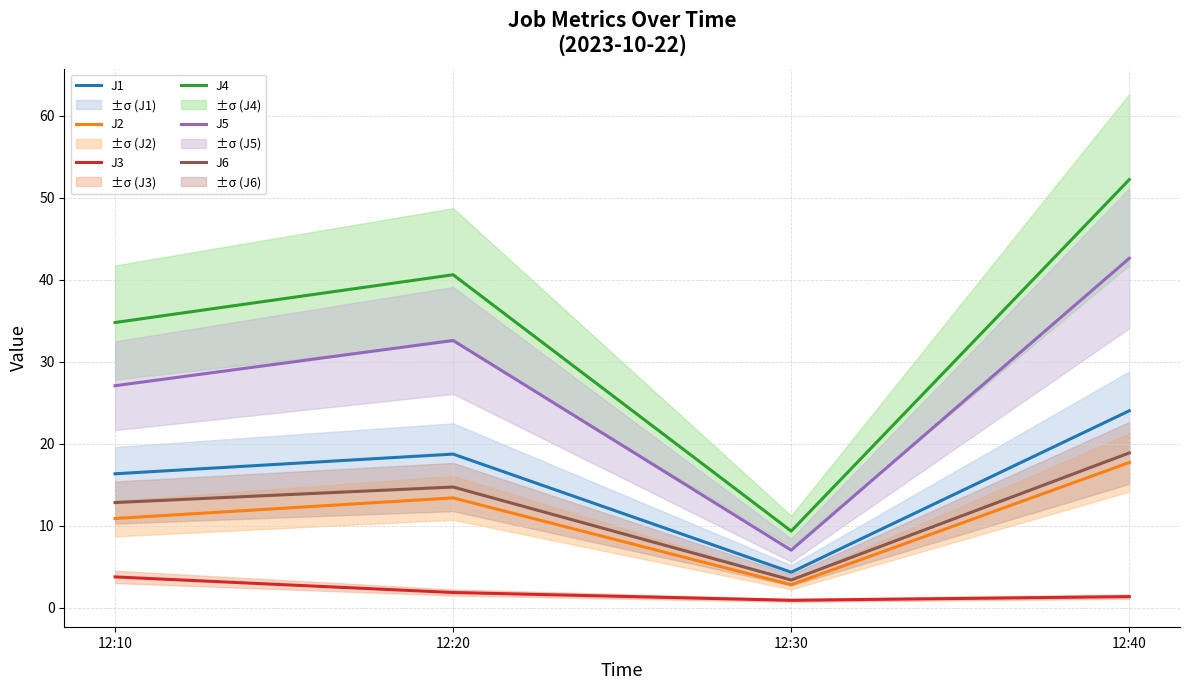

Where is the first local maximum for J2?

12:20